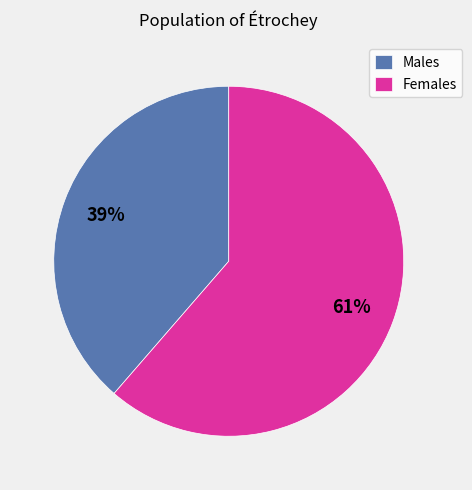

Which has a higher value, Males or Females?

Females